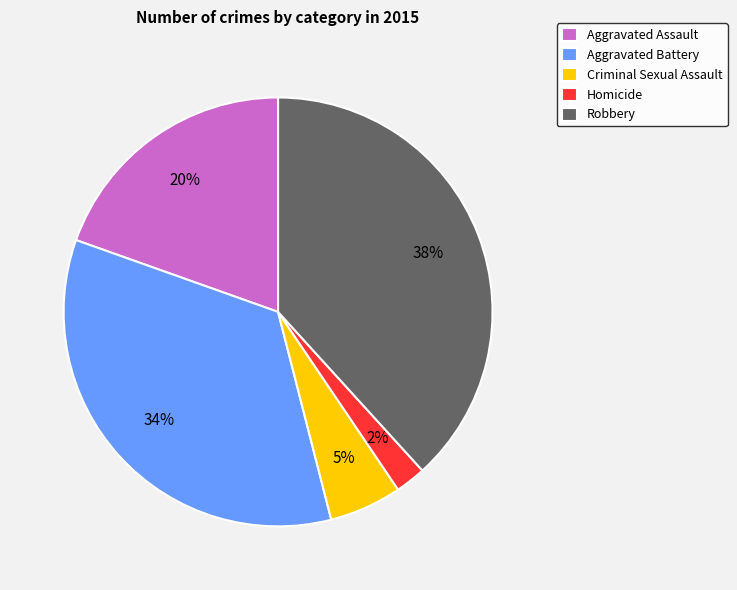

To the nearest percent, what percentage of the pie is Aggravated Assault?

20%